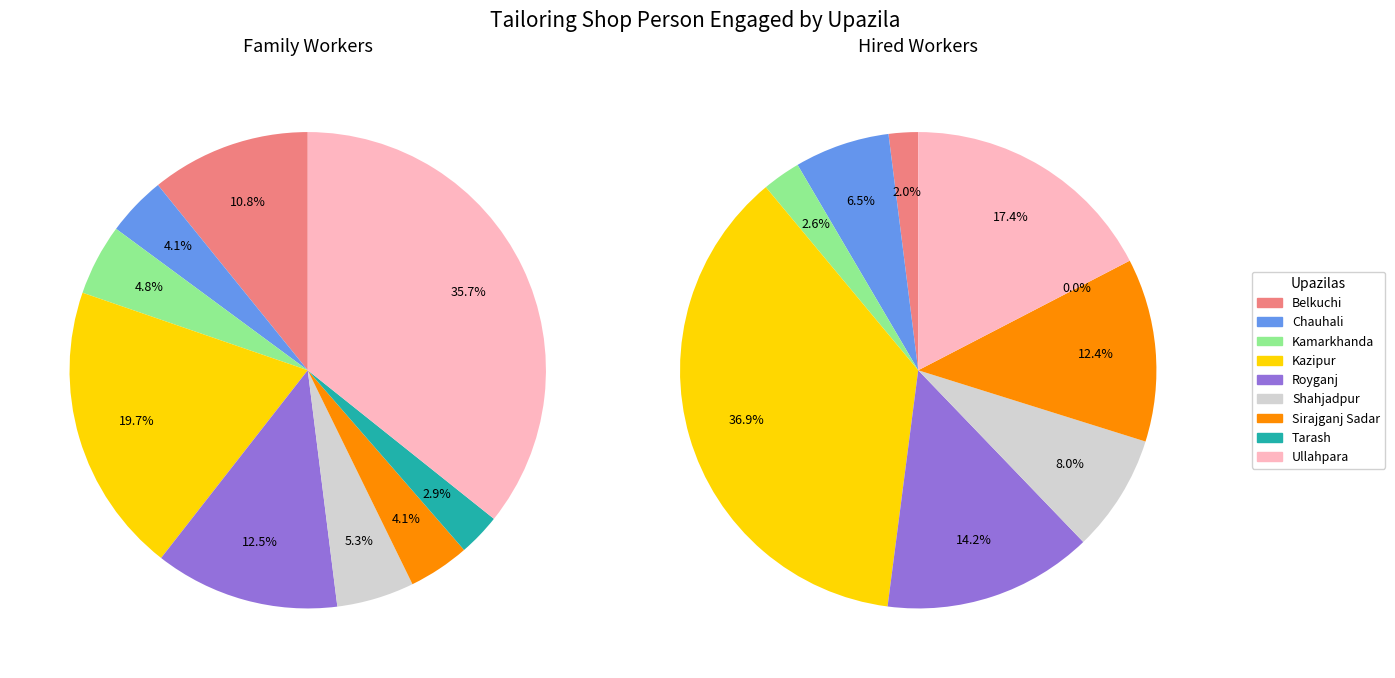

To the nearest percent, what is the combined percentage of Tarash and Shahjadpur?

8%